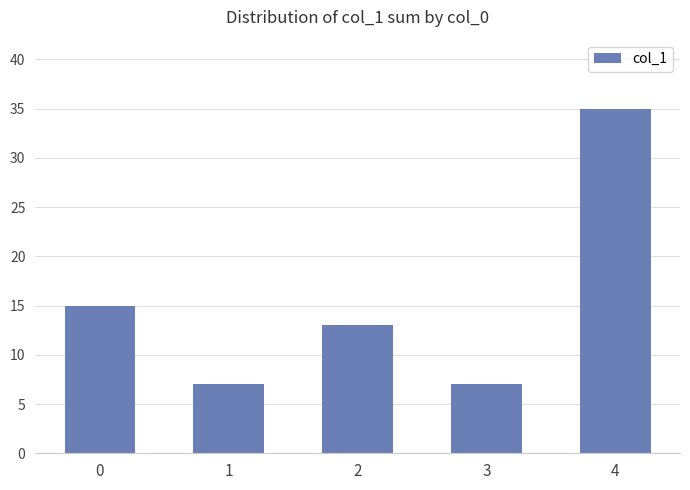

How many bars are there in total?

5